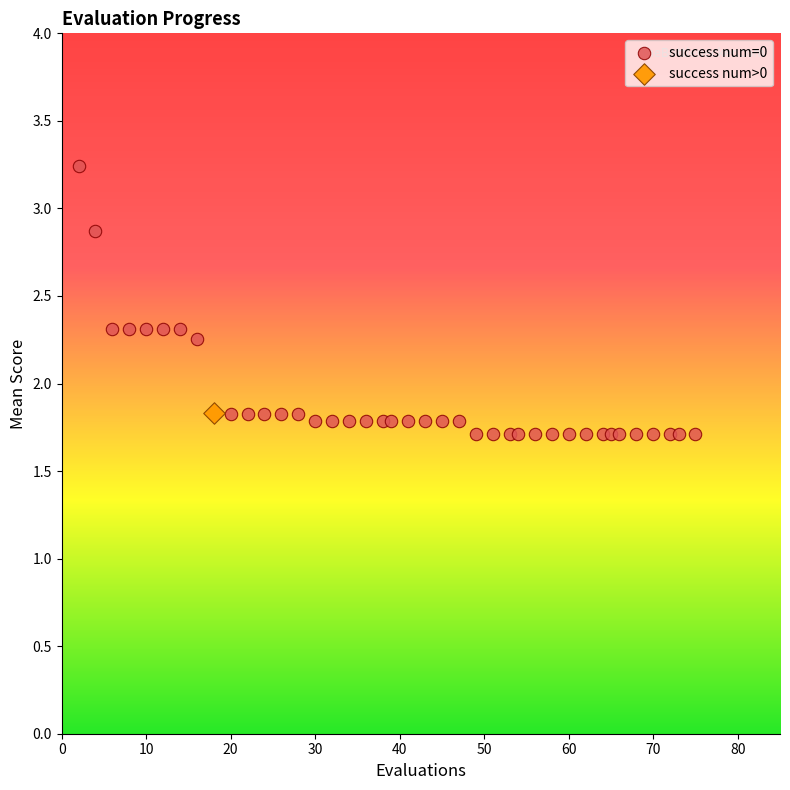

What are all the series names shown in the legend?

success num=0, success num>0